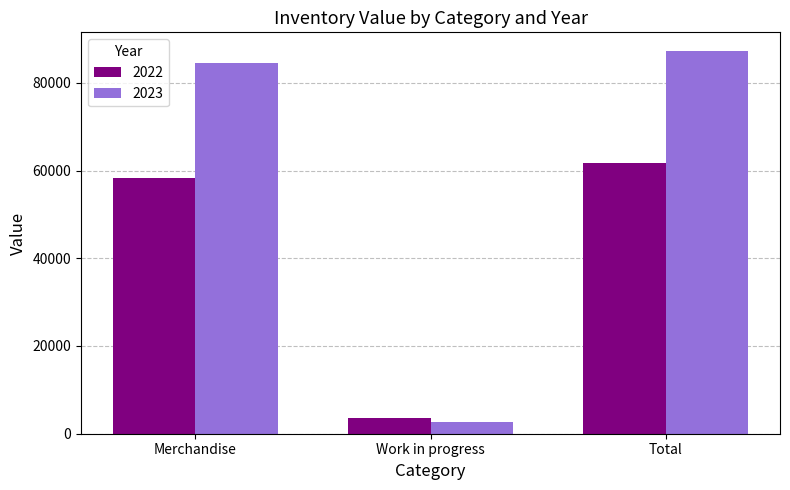

Which series has the widest spread of values?

2023